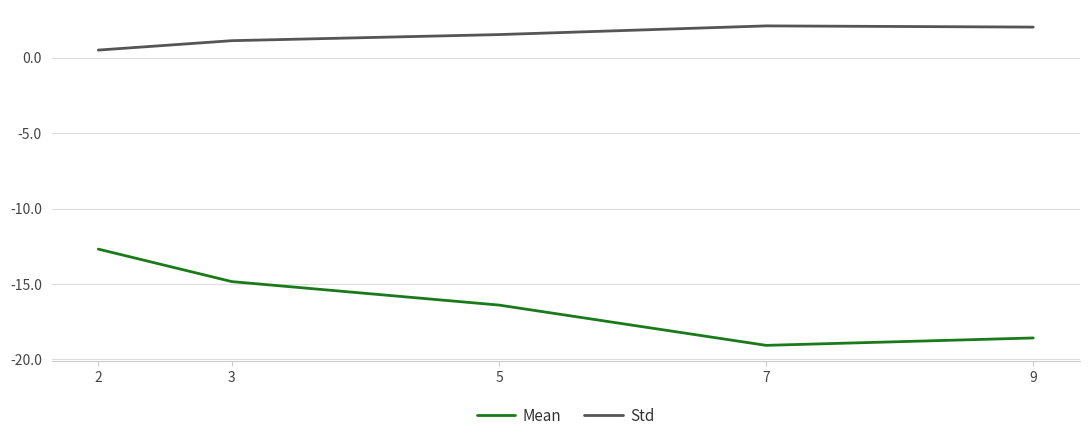

What is the maximum value for Mean?

-12.7